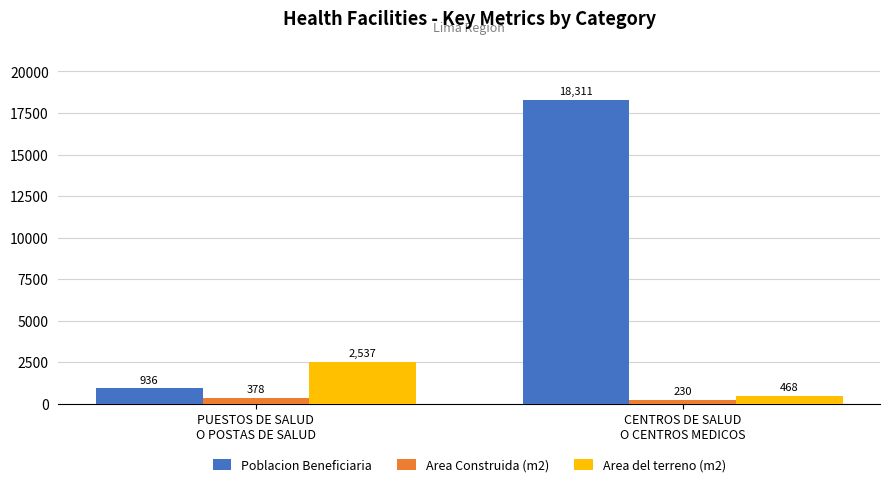

What are all the series names shown in the legend?

Poblacion Beneficiaria, Area Construida (m2), Area del terreno (m2)